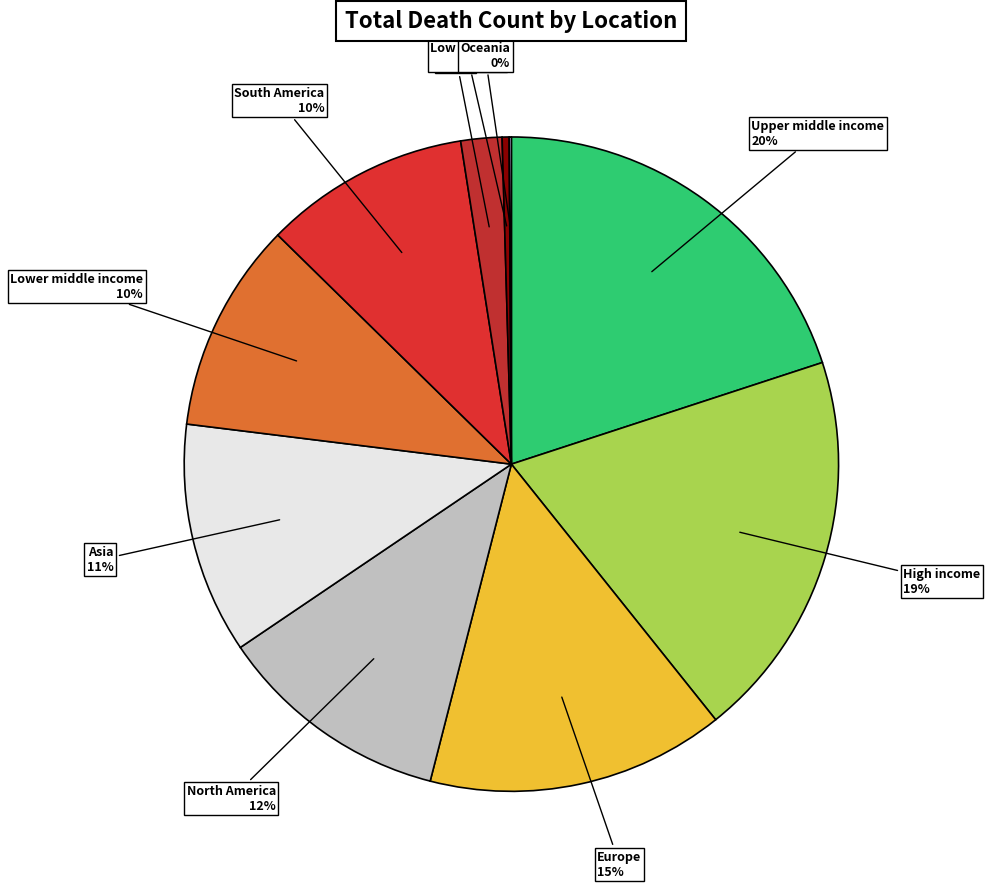

To the nearest percent, what is the average slice percentage?

10%